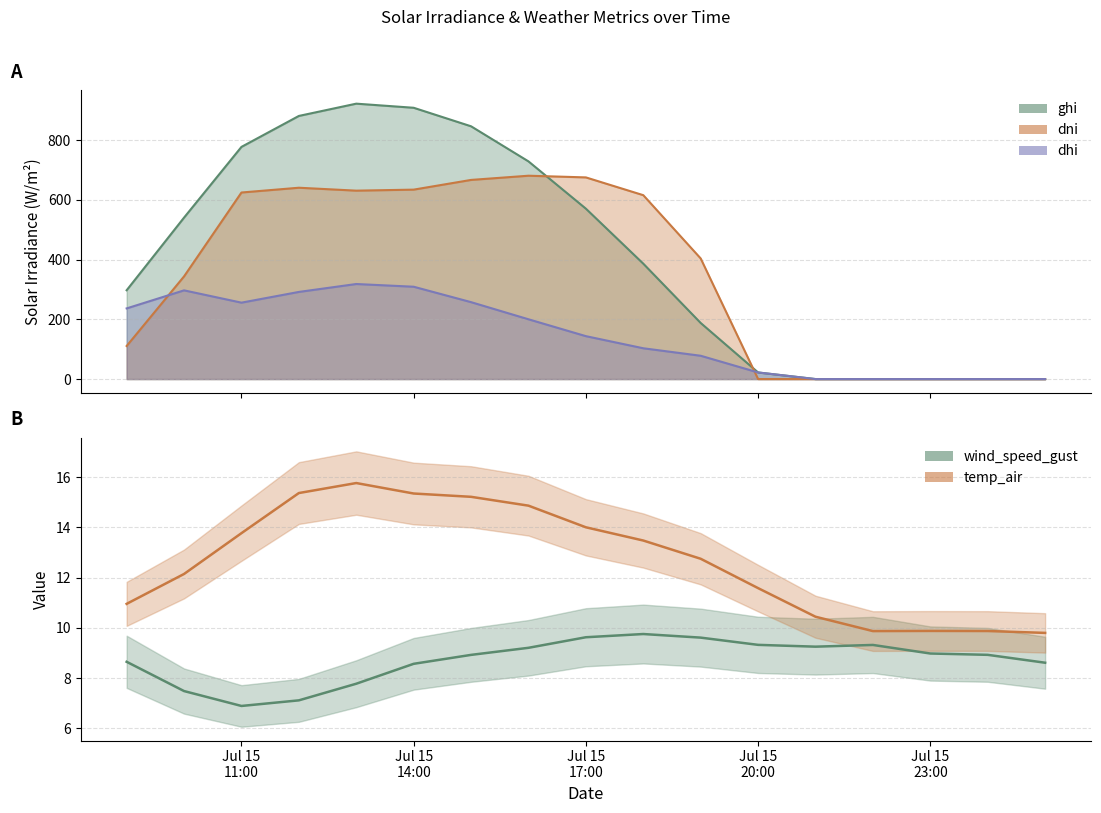

What is the maximum value shown in the chart?

922.1